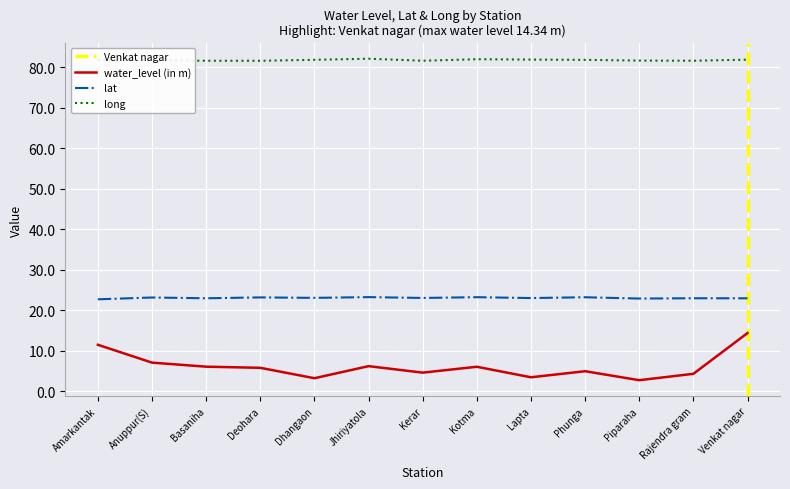

Which category has the lowest value across all series?

Piparaha